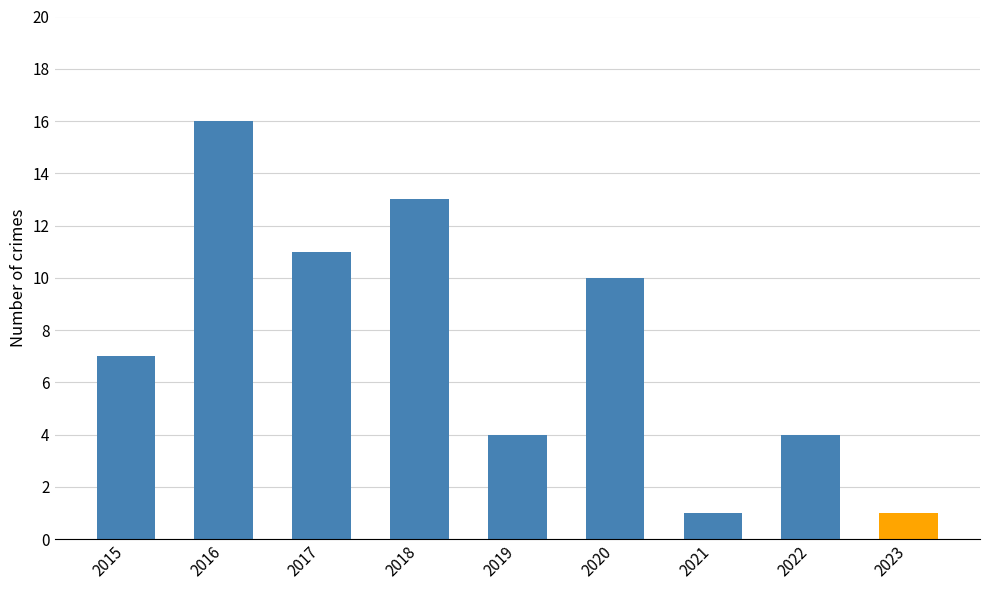

Read the value at 2017.

11